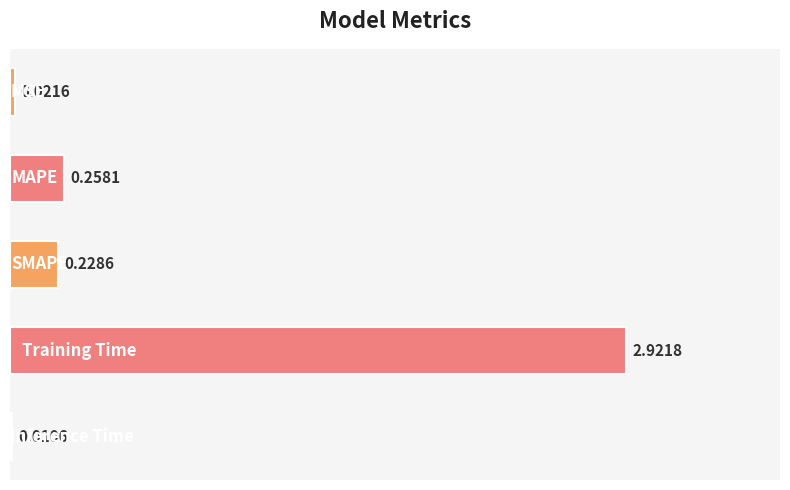

What is the sum of all values?

3.4